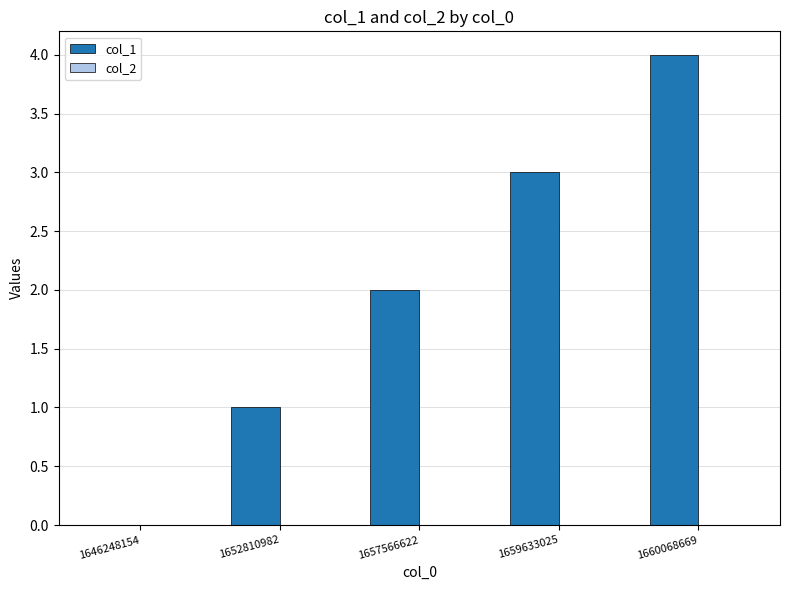

Which has a higher value, 1657566622 or 1652810982?

1657566622